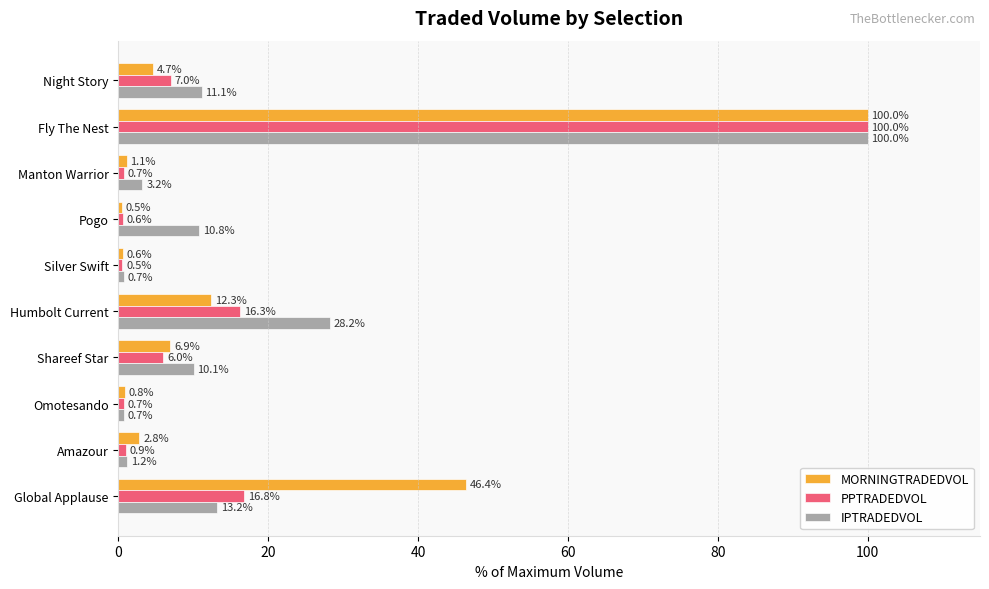

At which label does PPTRADEDVOL reach its peak?

Fly The Nest